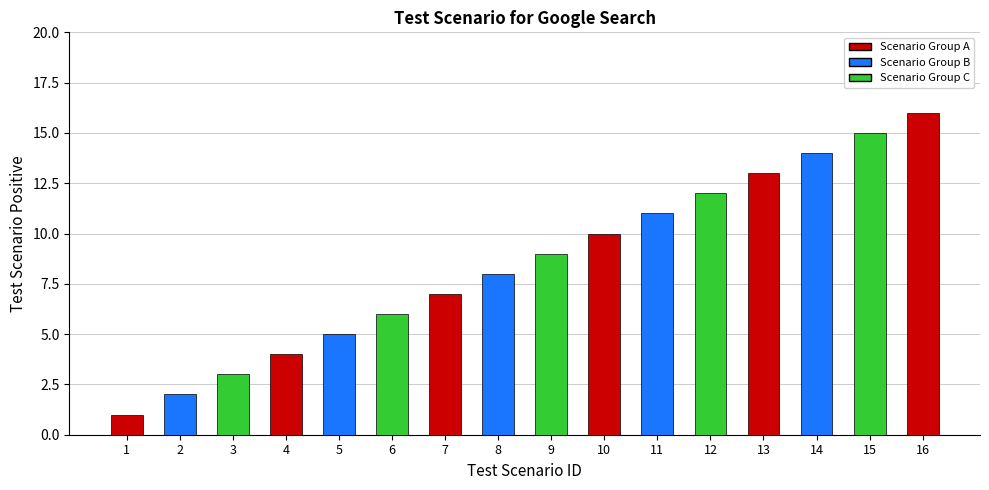

The chart shows a value of 6 at 6. True or false?

True